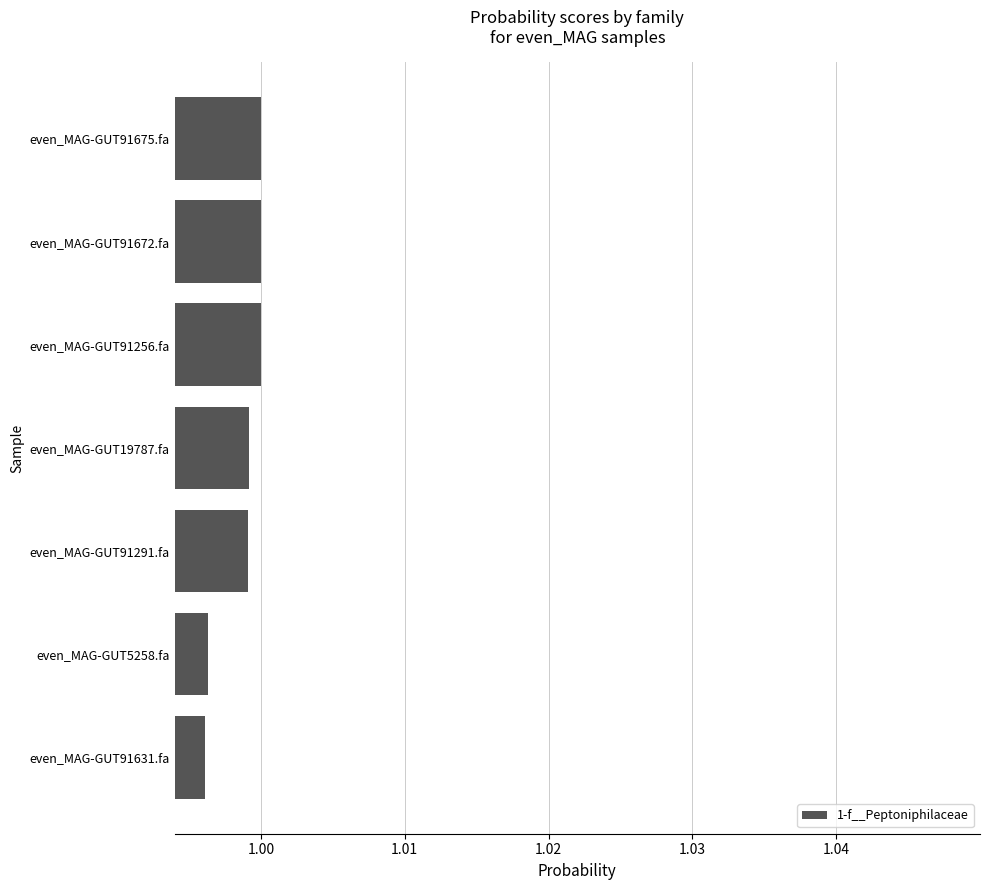

The chart shows a value of 1.0 at even_MAG-GUT91631.fa. True or false?

True